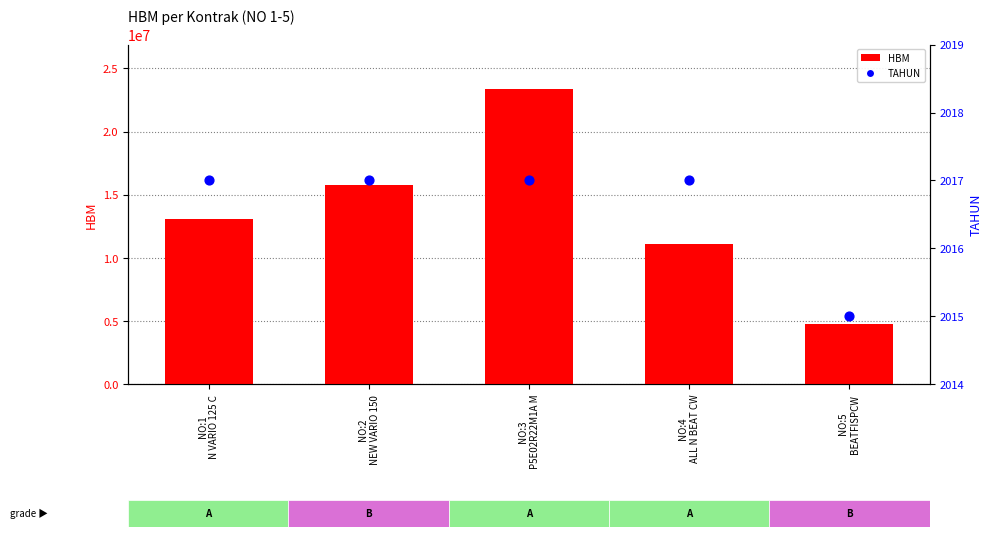

Which series contains the lowest Y value?

TAHUN